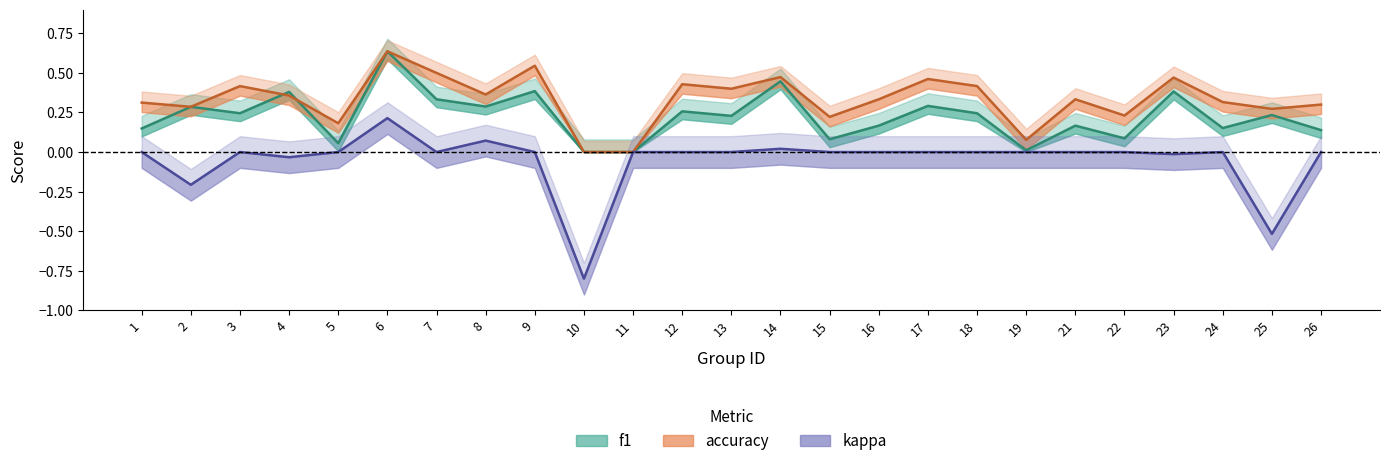

Which series has the largest total across all categories?

accuracy